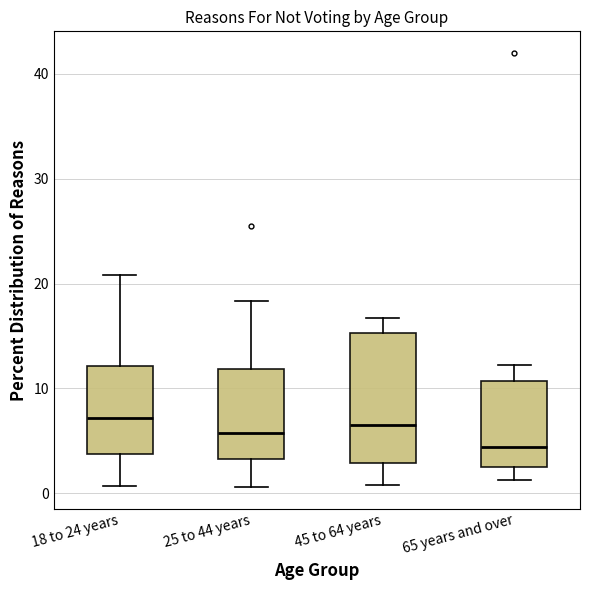

Reading left to right, transcribe this box plot: for each box, give where its median line is, the range the box spans, and where its two whiskers end, as read against the y-axis. The values are not printed on the chart, so give them approximately, as read against the axis.

18 to 24 years: median 7, box 4 to 12, whiskers 1 to 21
25 to 44 years: median 6, box 3 to 12, whiskers 1 to 18
45 to 64 years: median 7, box 3 to 15, whiskers 1 to 17
65 years and over: median 4, box 3 to 11, whiskers 1 to 12